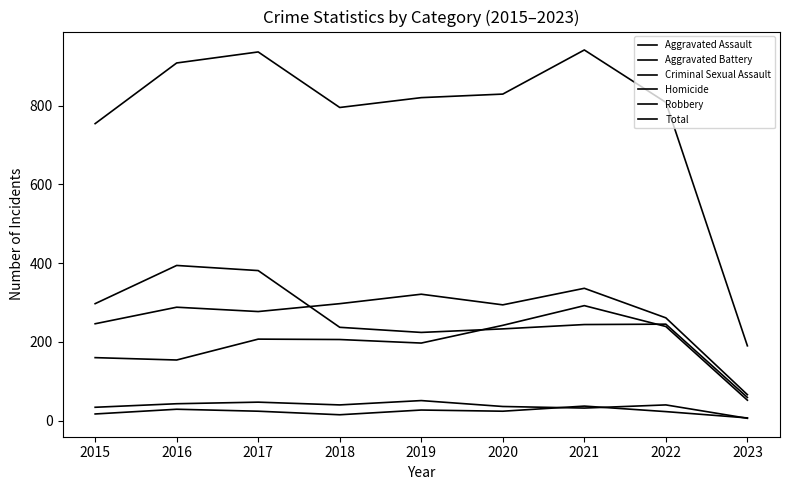

True or false: Robbery and Aggravated Battery intersect in this chart.

True